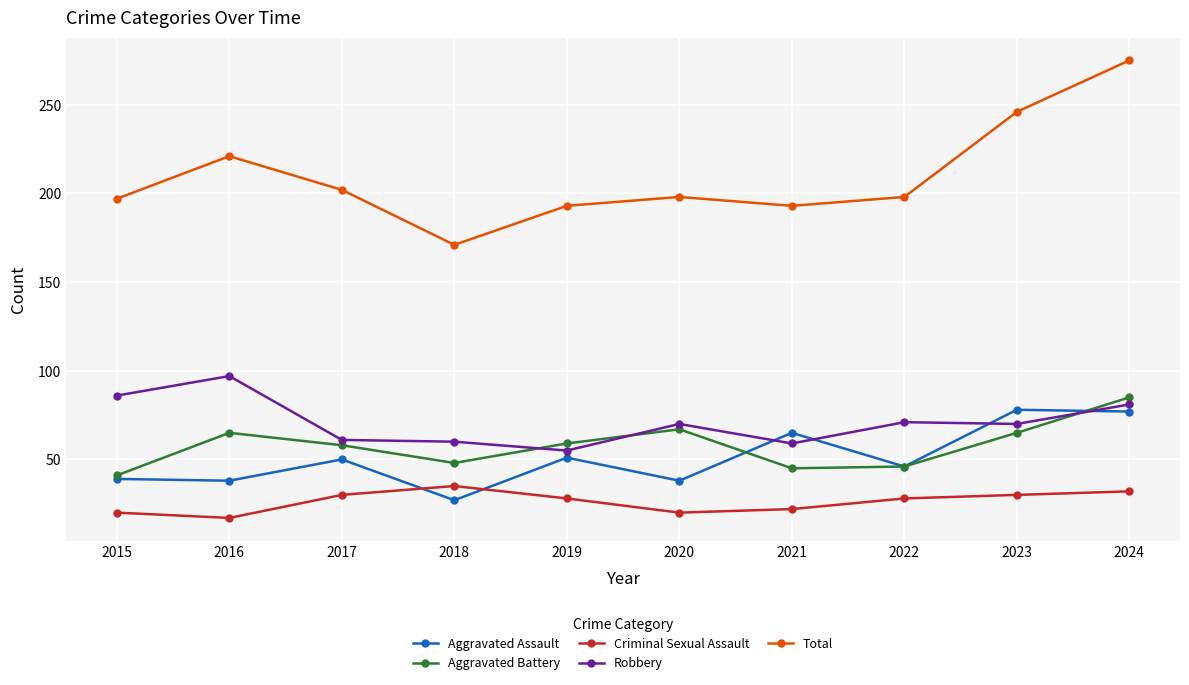

What is the difference between the highest and lowest values at 2018?

144